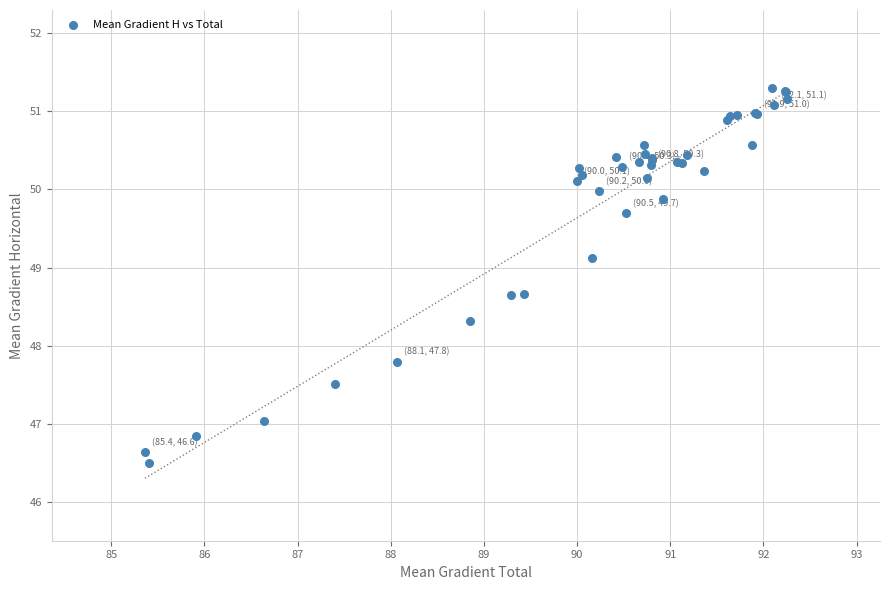

What Y value in the scatter plot is closest to 48?

47.8